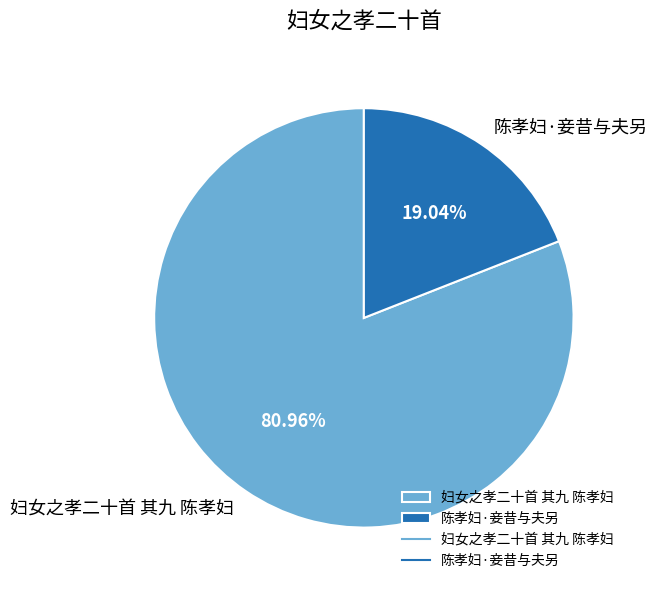

To the nearest percent, what portion does 妇女之孝二十首 其九 陈孝妇 represent?

81%